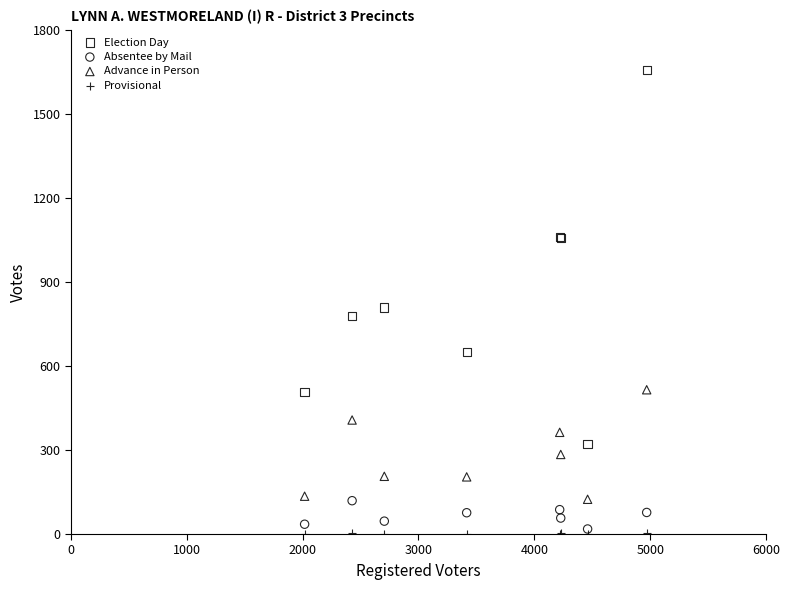

Across all series, what Y value is closest to 828?

808